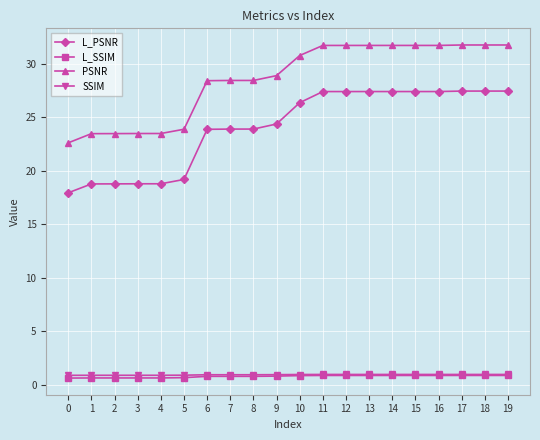

What is the highest value of the L_PSNR series?

27.4